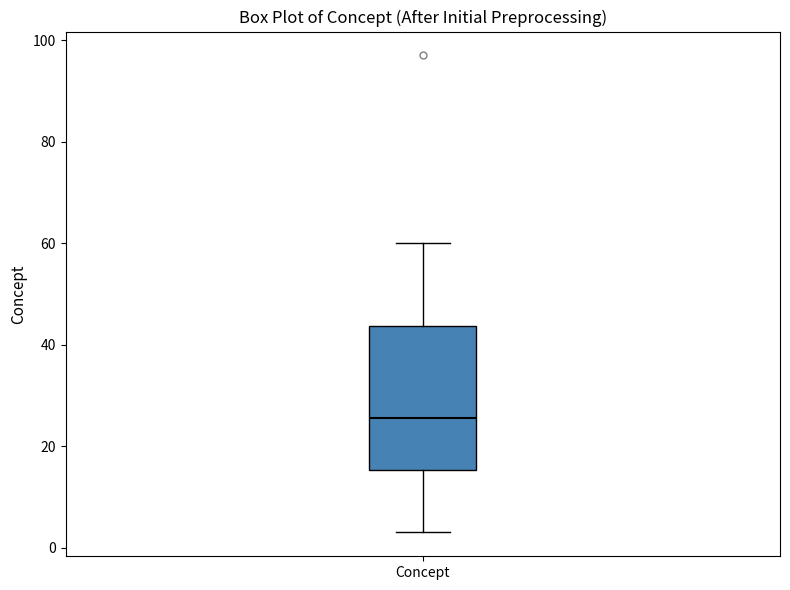

Transcribe this box plot: give where the median line is, the range the box spans, and where the two whiskers end, as read against the y-axis. The values are not printed on the chart, so give them approximately, as read against the axis.

median 26, box 16 to 44, whiskers 4 to 60